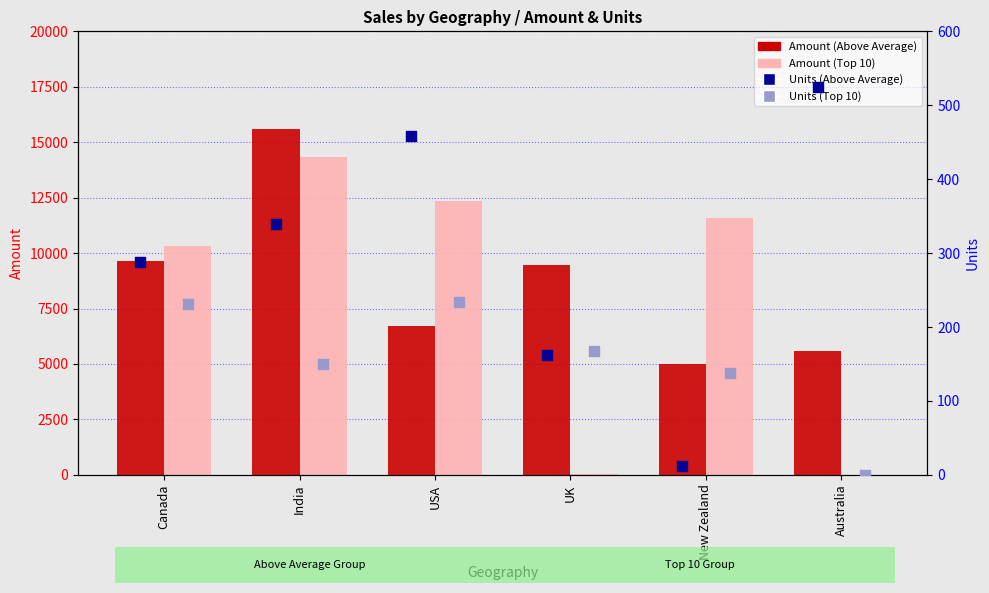

Which series reaches the minimum Y coordinate?

Amount (Top 10)